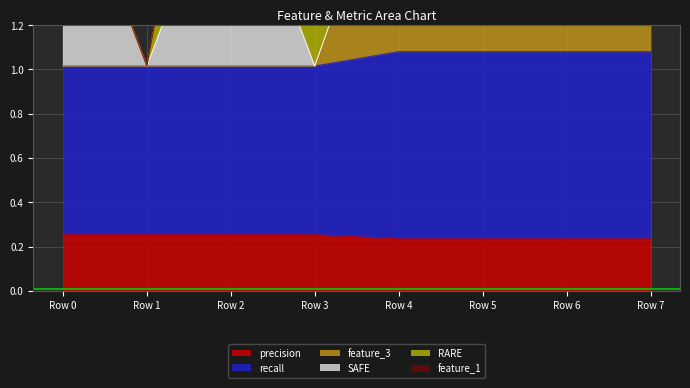

What is the average value of the precision series?

1.5